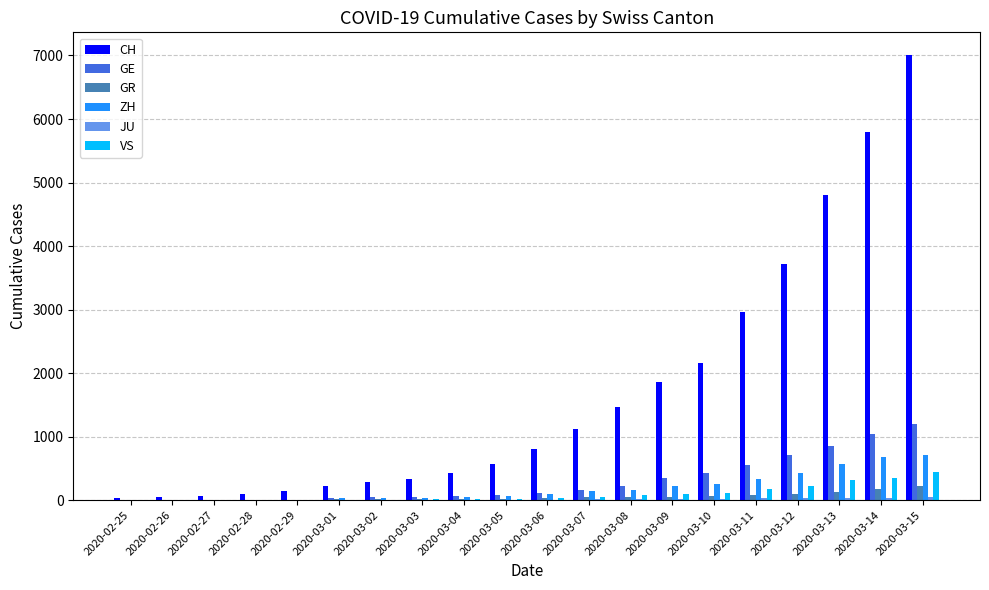

Which series has the largest total across all categories?

CH